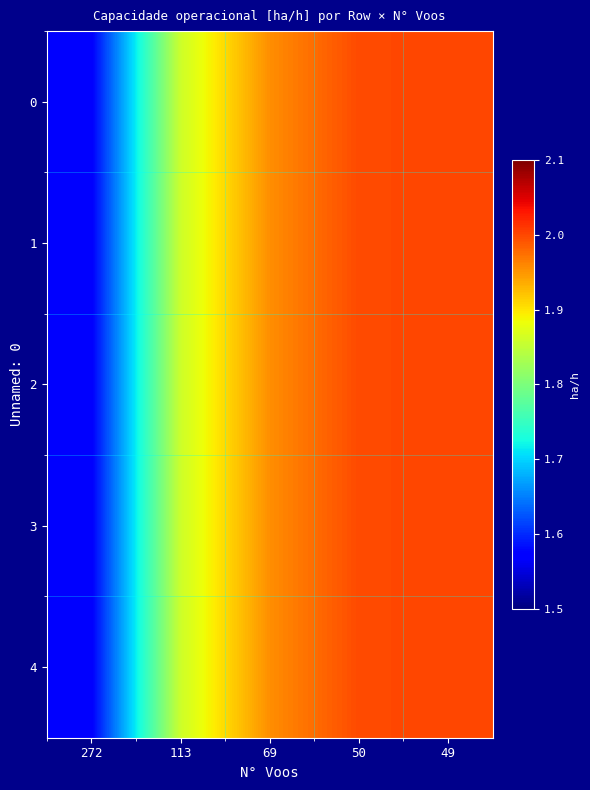

What is the maximum value shown in the chart?

2.0